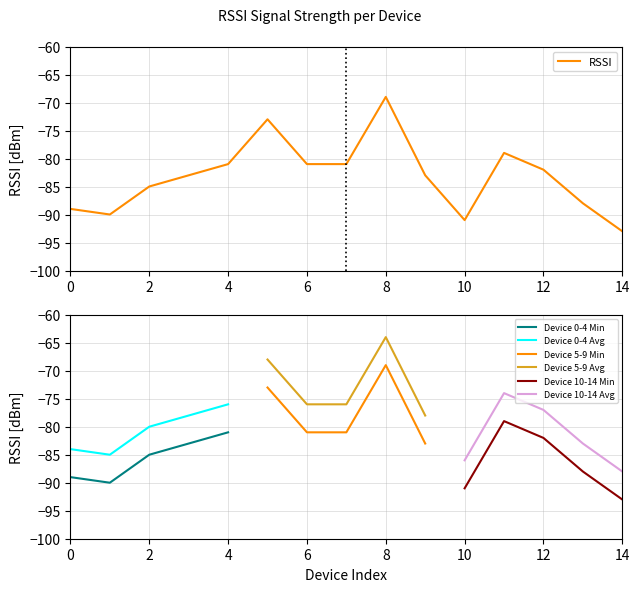

How many data points are less than -83?

6